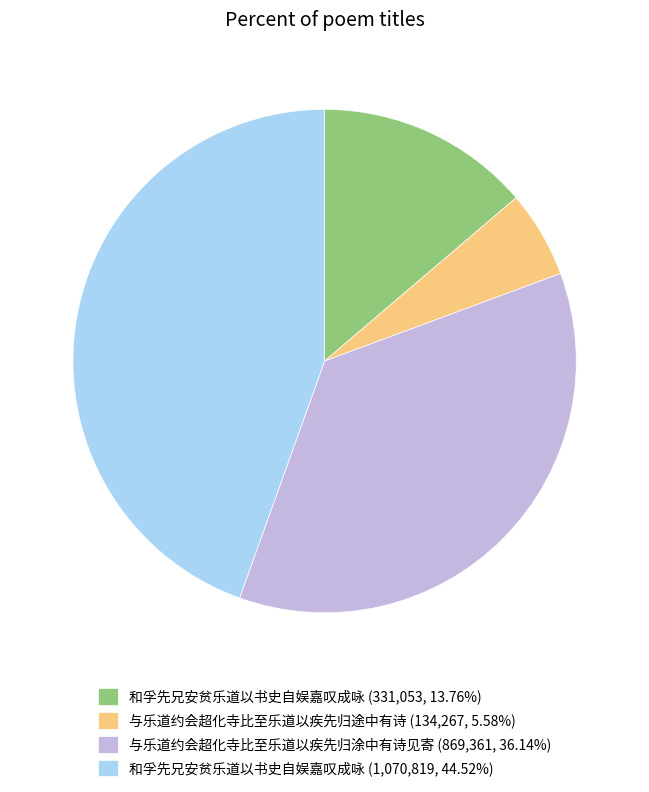

Is there a majority slice in this chart?

No